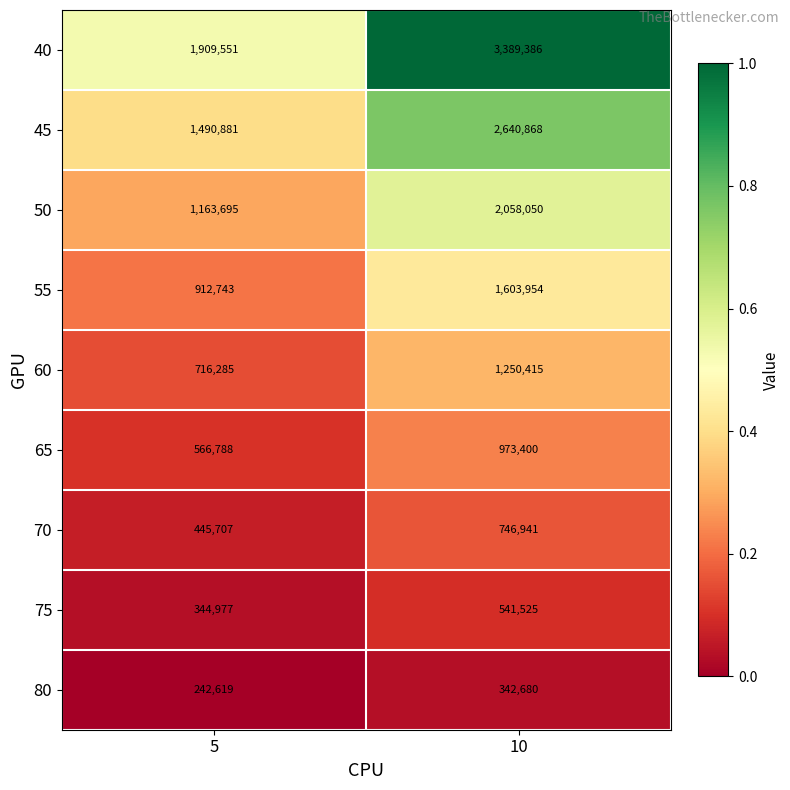

What is the difference between the maximum and minimum values in the 65 series?

406612